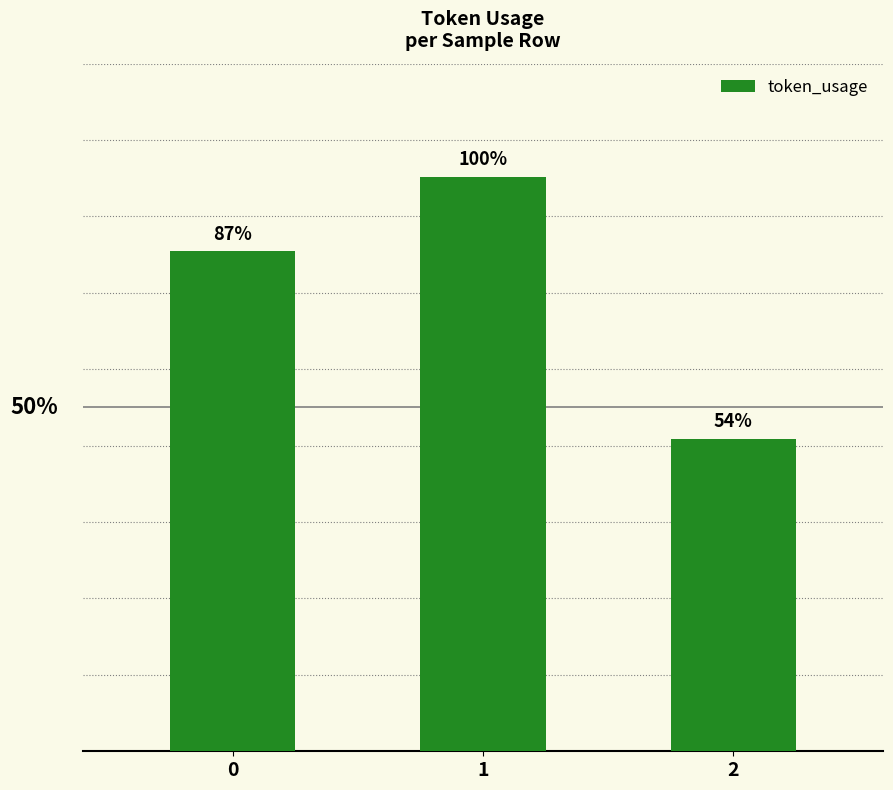

List the labels in order of value, largest first.

1, 0, 2